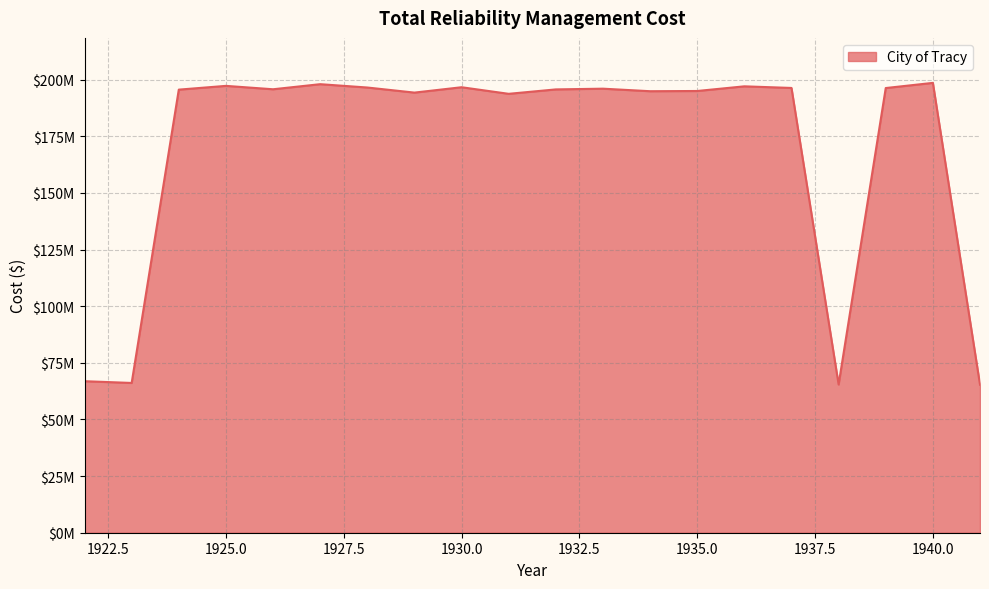

What is the difference between the second highest and second lowest values?

132564927.9